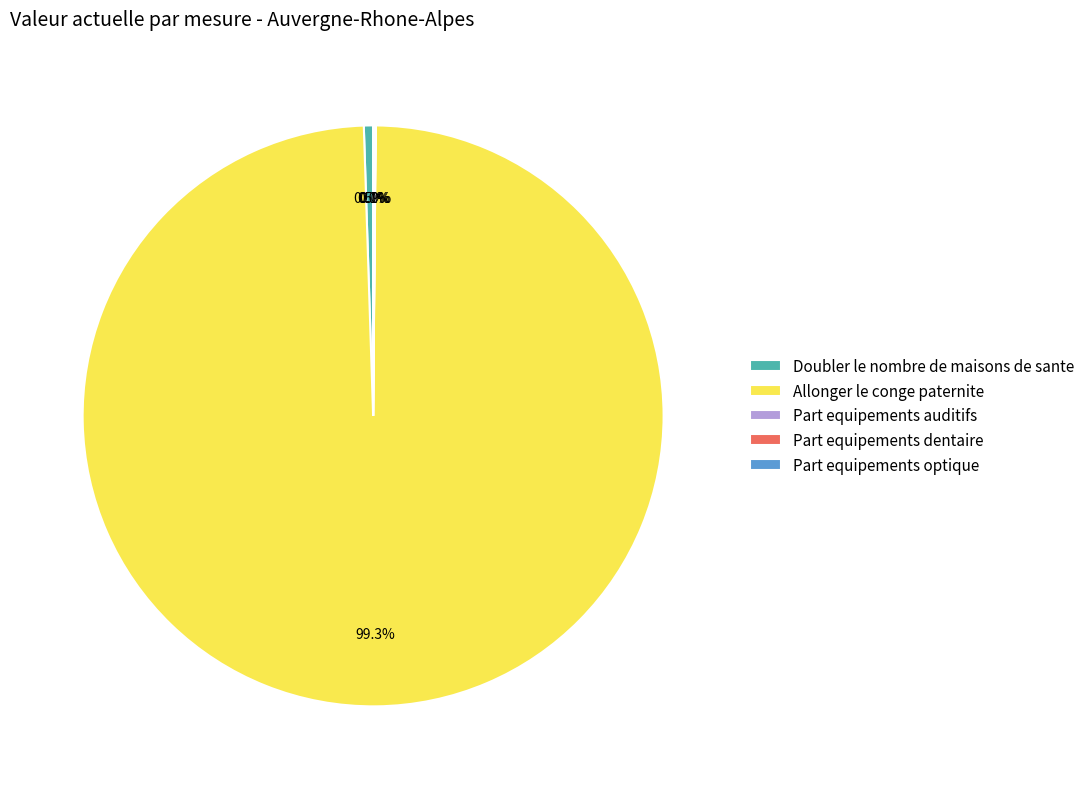

Is Allonger le conge paternite the majority of the pie?

Yes